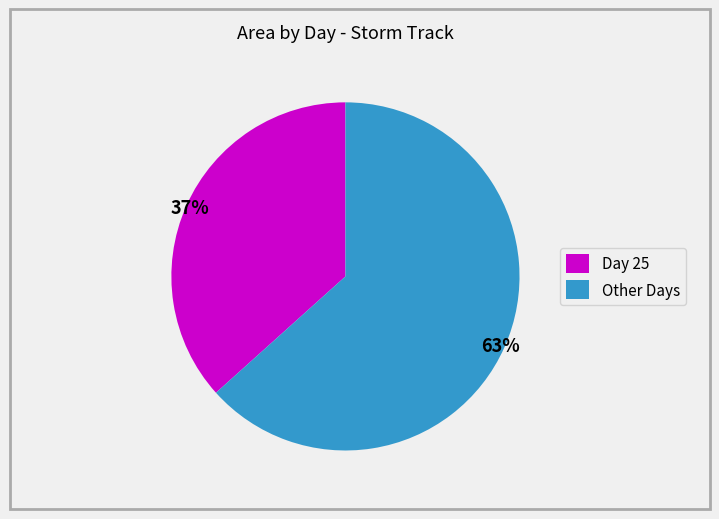

Do Day 25 and Other Days together represent more than half of the pie?

Yes